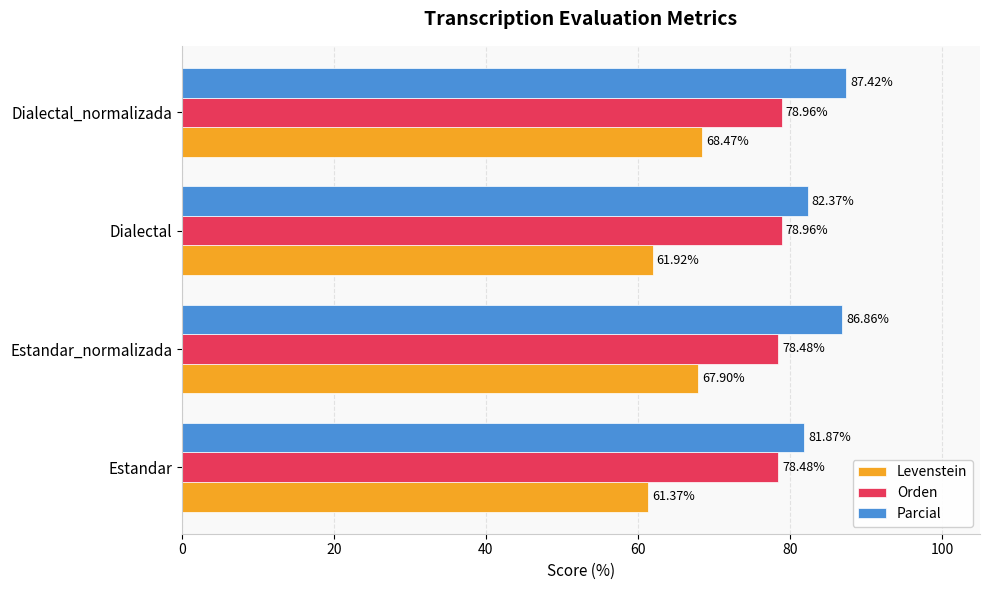

How many data points in Parcial are less than 86?

2